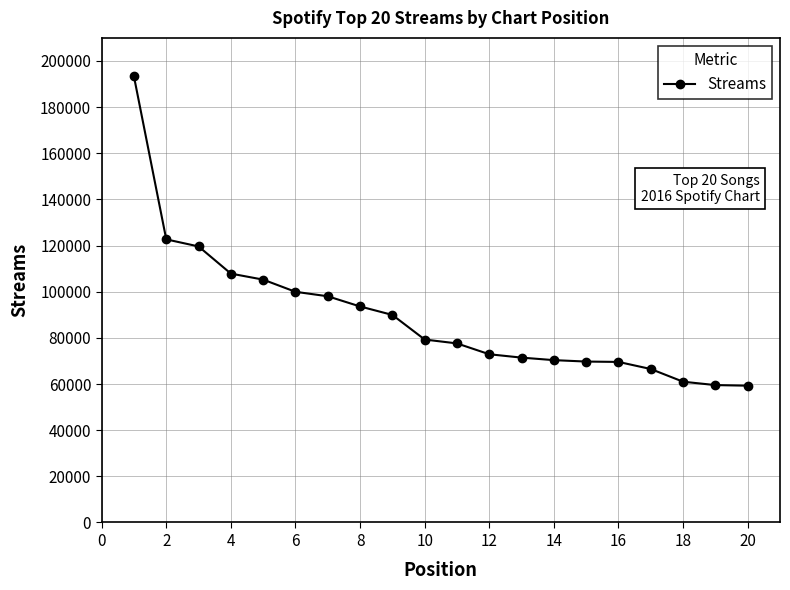

What is the value of the 19th point from the left?

59535